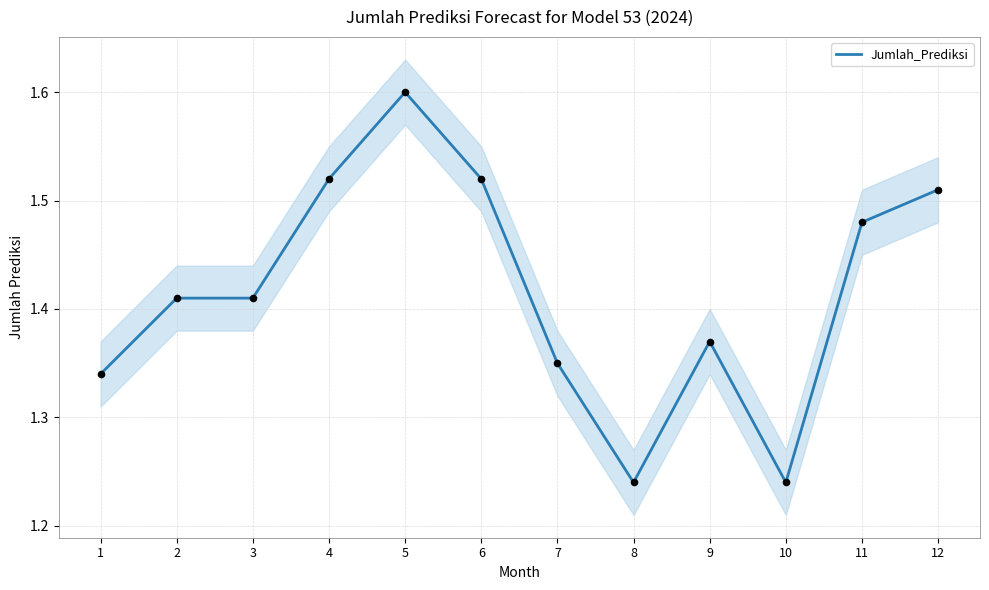

What is the change in value from 7 to 10?

-0.1